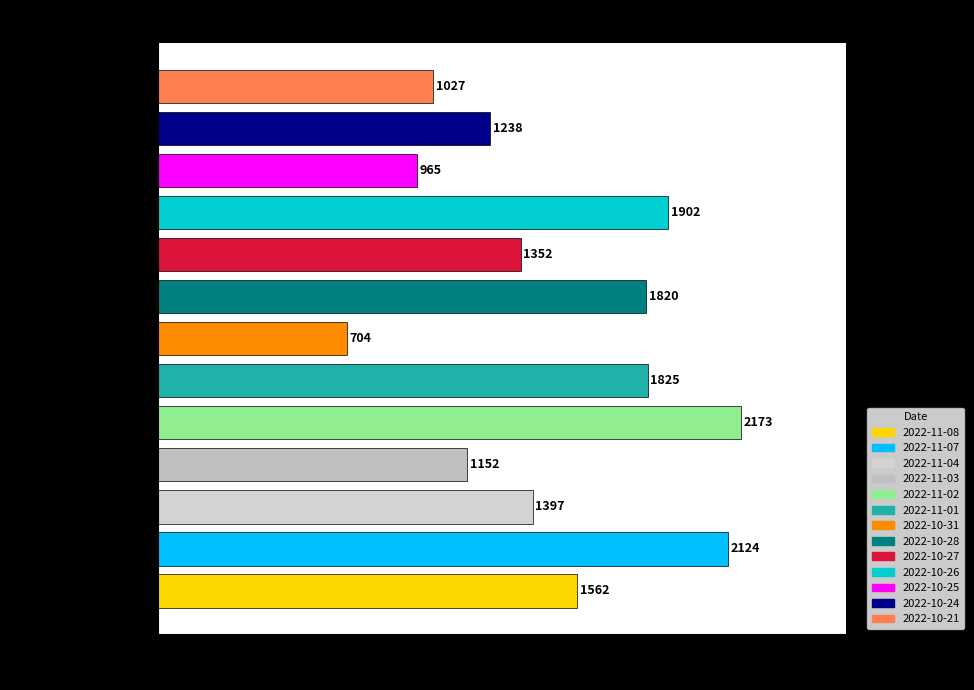

At which category does the chart reach its minimum across all series?

2022-10-31